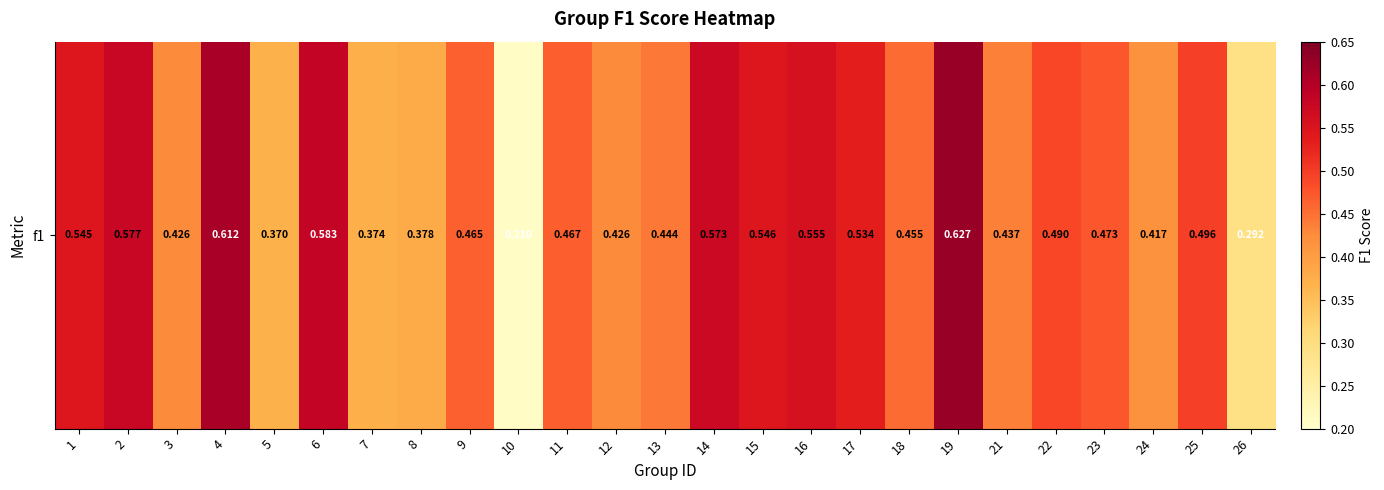

Reading right to left, extract all data points from this chart.

26=0.3	25=0.5	24=0.4	23=0.5	22=0.5	21=0.4	19=0.6	18=0.5	17=0.5	16=0.6	15=0.5	14=0.6	13=0.4	12=0.4	11=0.5	10=0.2	9=0.5	8=0.4	7=0.4	6=0.6	5=0.4	4=0.6	3=0.4	2=0.6	1=0.5